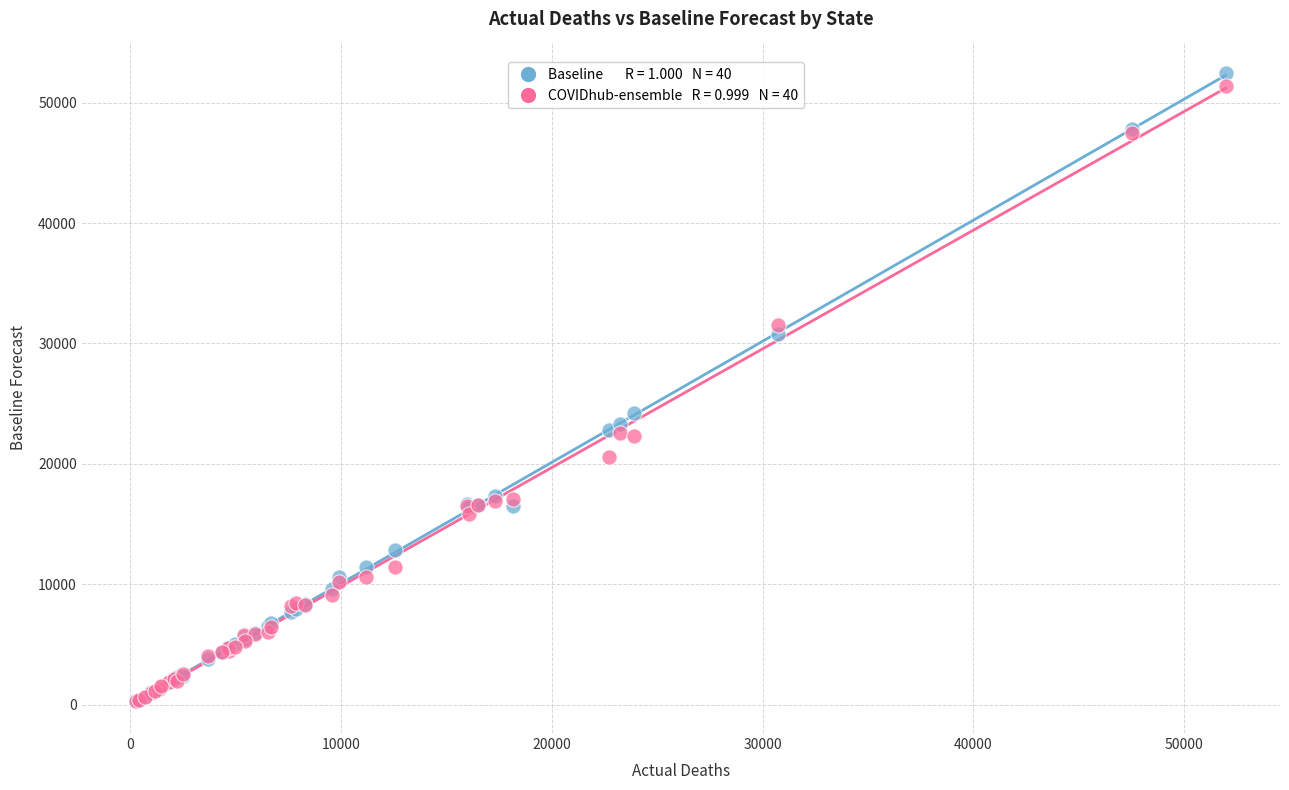

Across all series, what Y value is closest to 26367?

24270.3